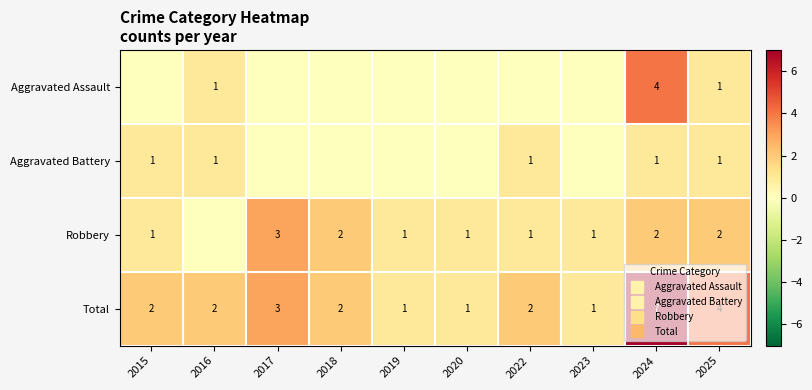

How many Aggravated Assault values are between 0 and 1?

9